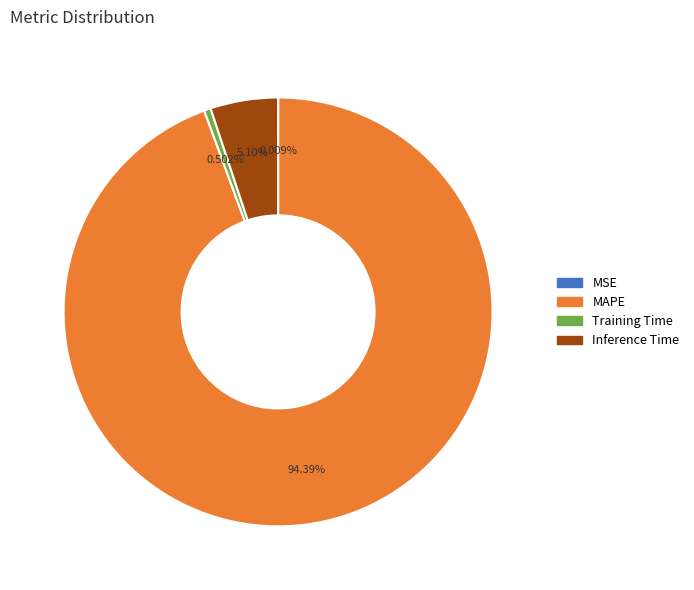

Which slice is the largest?

MAPE